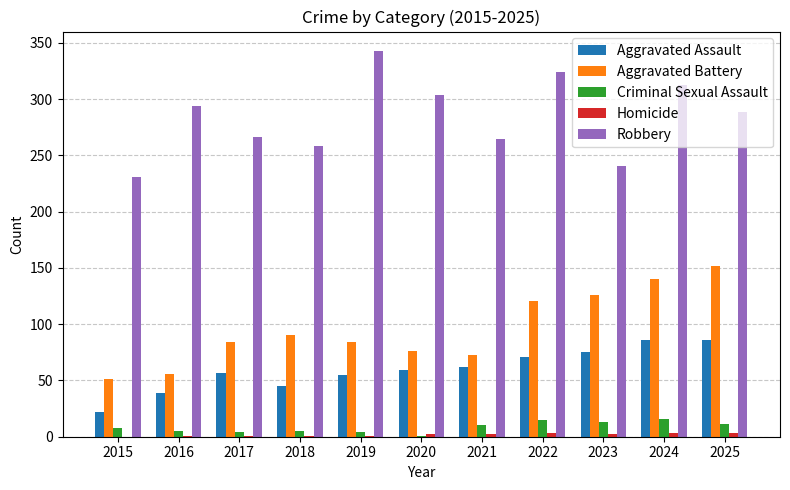

Which series has the largest total across all categories?

Robbery